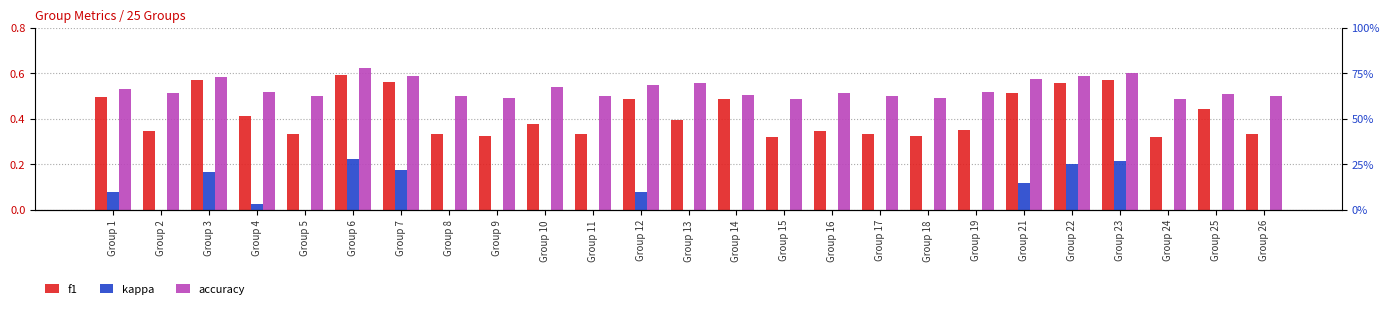

What is the value of the f1 bar at the 18th from the left?

0.3